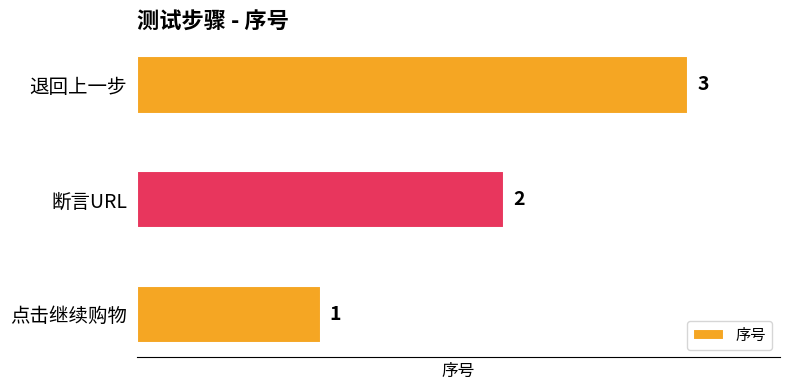

List the labels in order of value, smallest first.

点击继续购物, 断言URL, 退回上一步